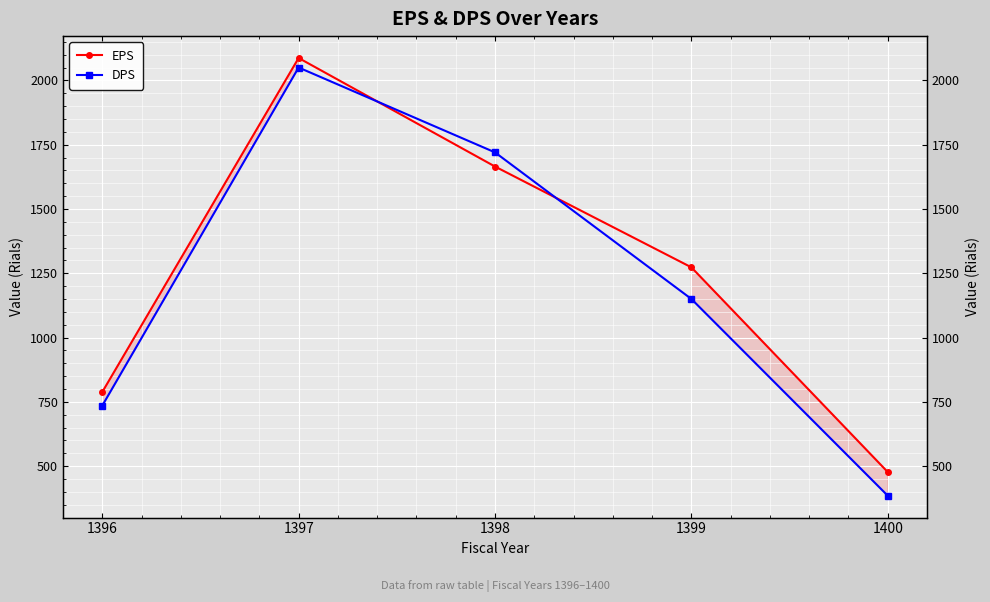

Which series has the largest total across all categories?

EPS